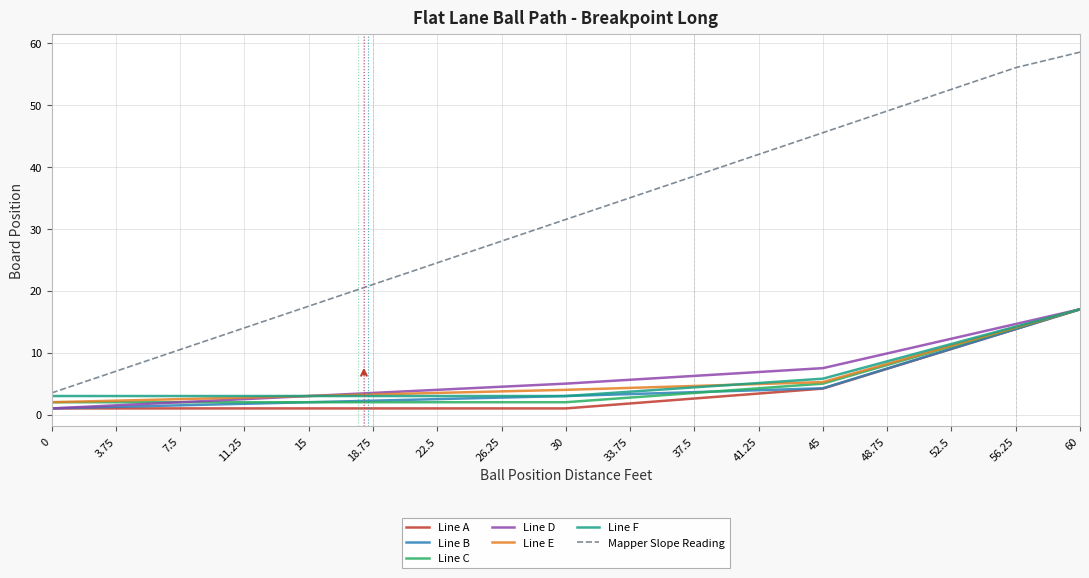

Which series changed the most between 37.5 and 45?

Mapper Slope Reading